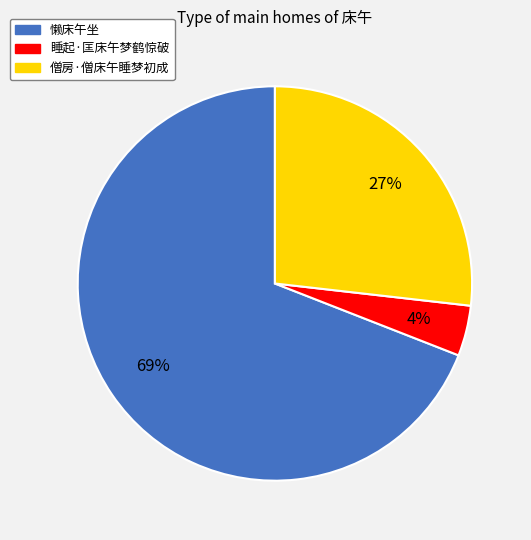

Approximately how many times larger is the value at 懒床午坐 compared to 僧房·僧床午睡梦初成?

2.6